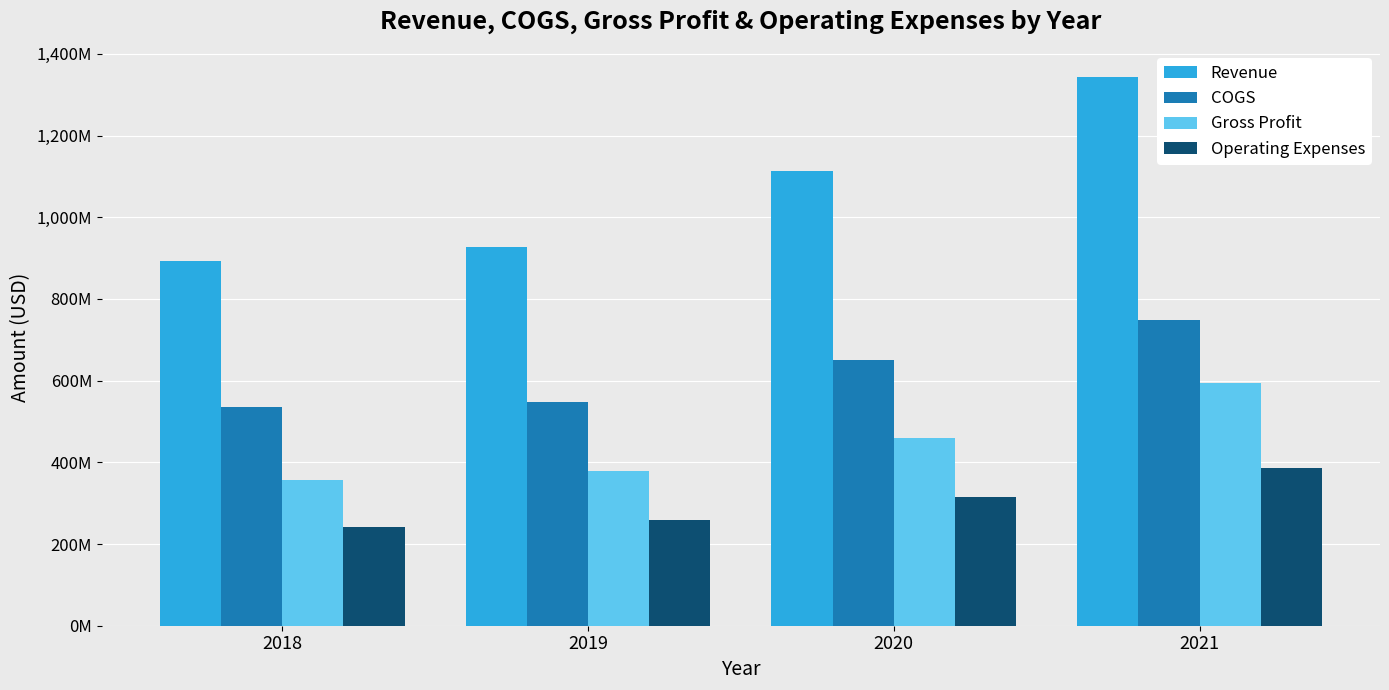

Does the chart contain stacked bars?

No